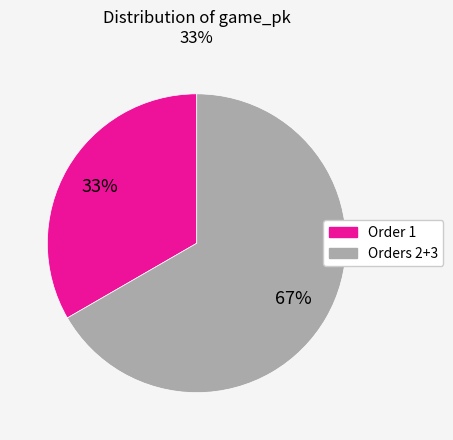

Is there any slice that represents more than half of the pie?

Yes